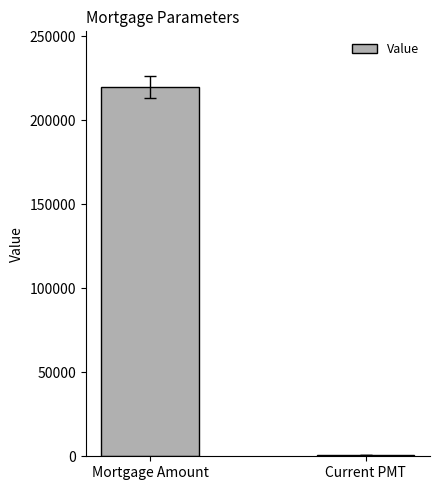

Reading left to right, extract all data points from this chart.

Mortgage Amount=220000.0	Current PMT=1000.0